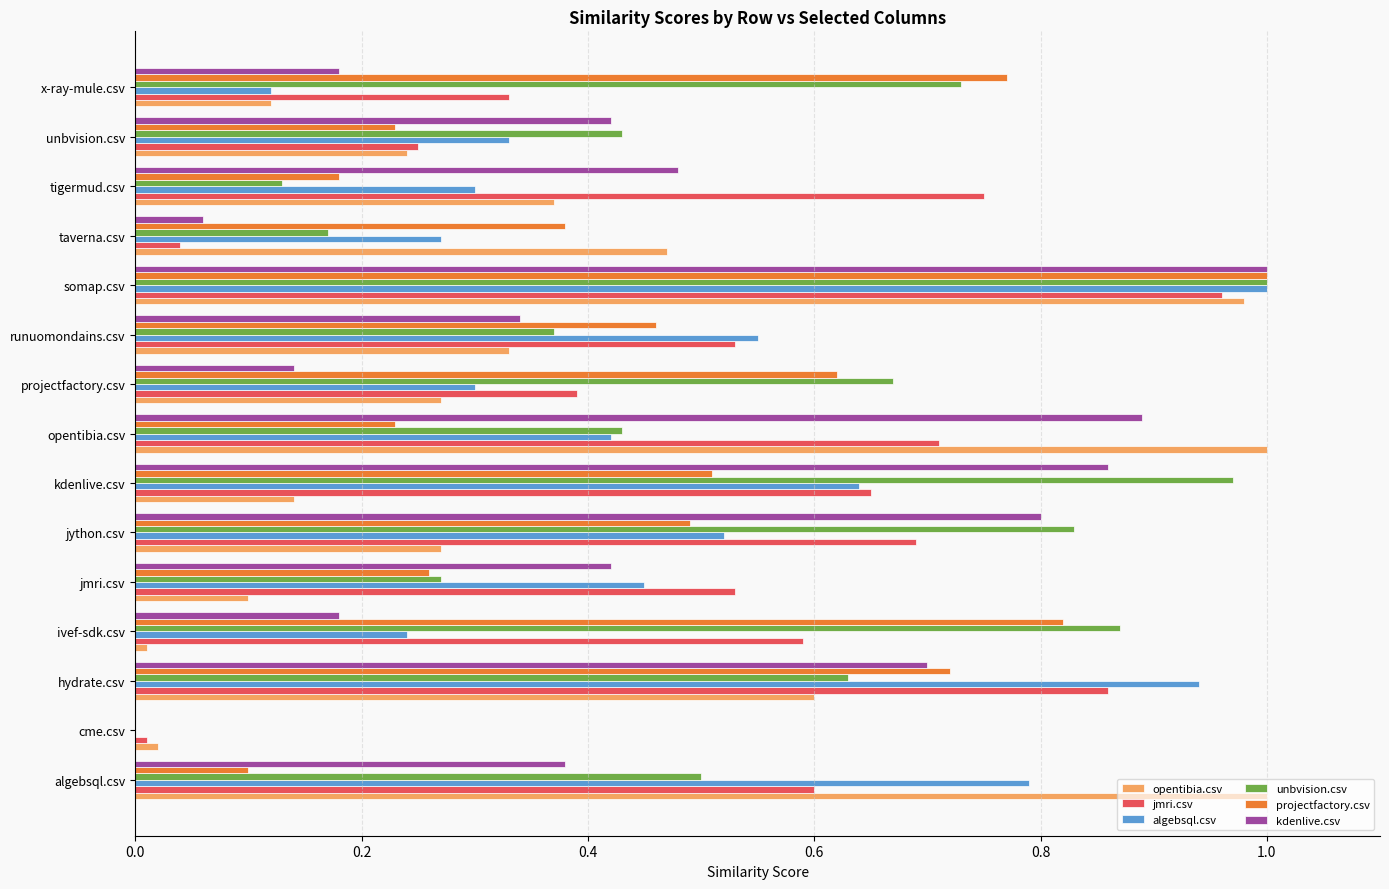

The kdenlive.csv series shows 1.0 at hydrate.csv. True or false?

False